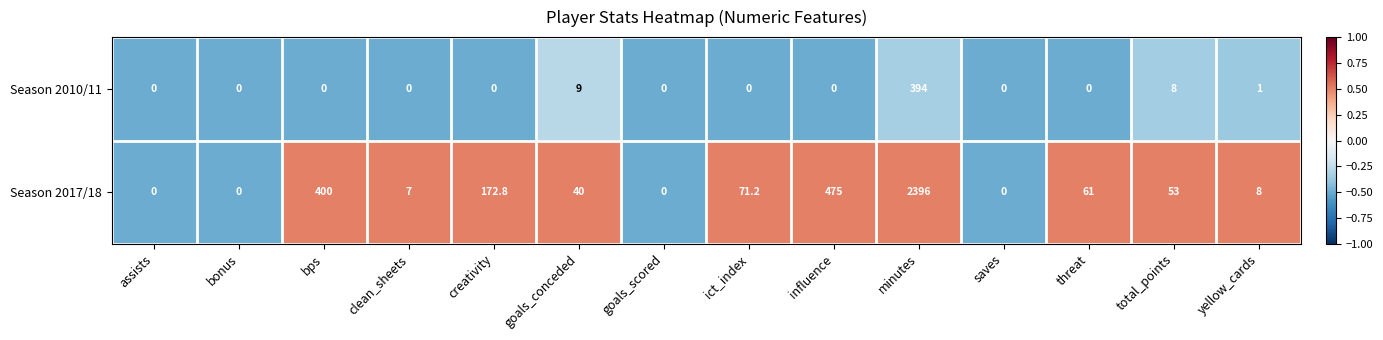

What is the difference between the maximum and minimum values in the Season 2017/18 series?

2396.0